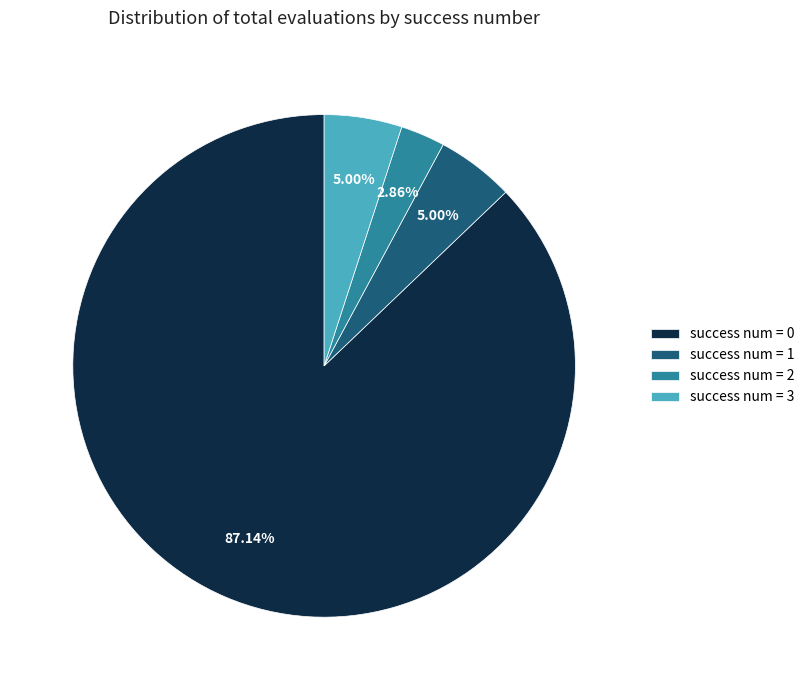

Is the sum of success num = 3 and success num = 2 greater than half?

No